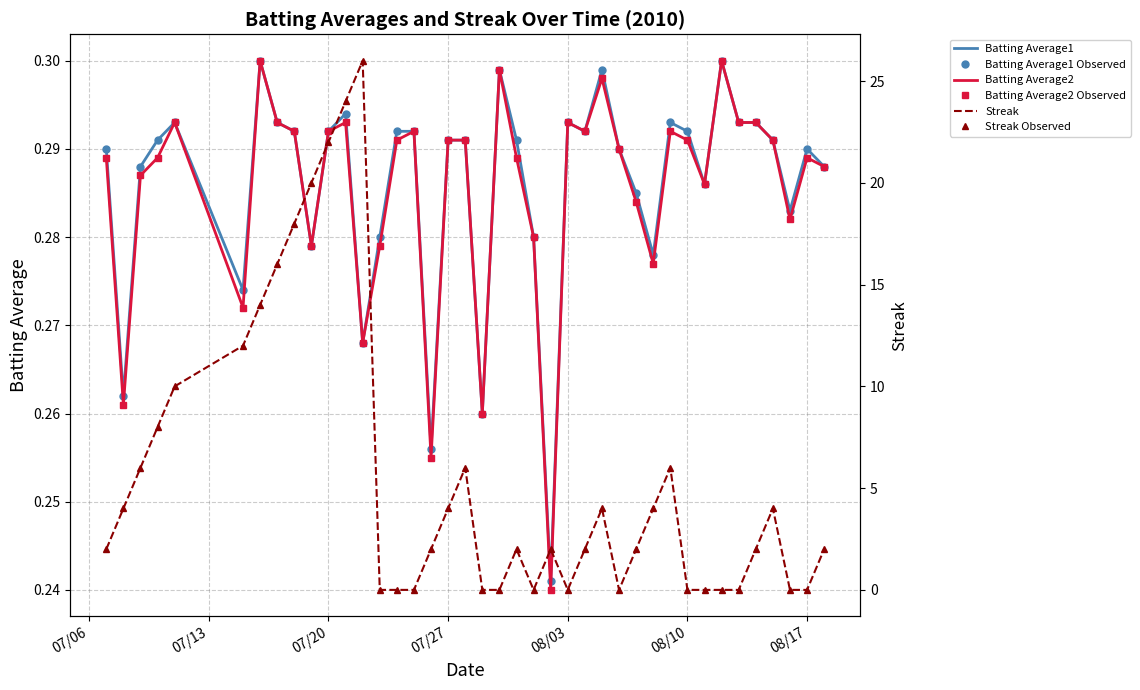

In Streak, how many points are lower than both neighbors (excluding endpoints)?

3